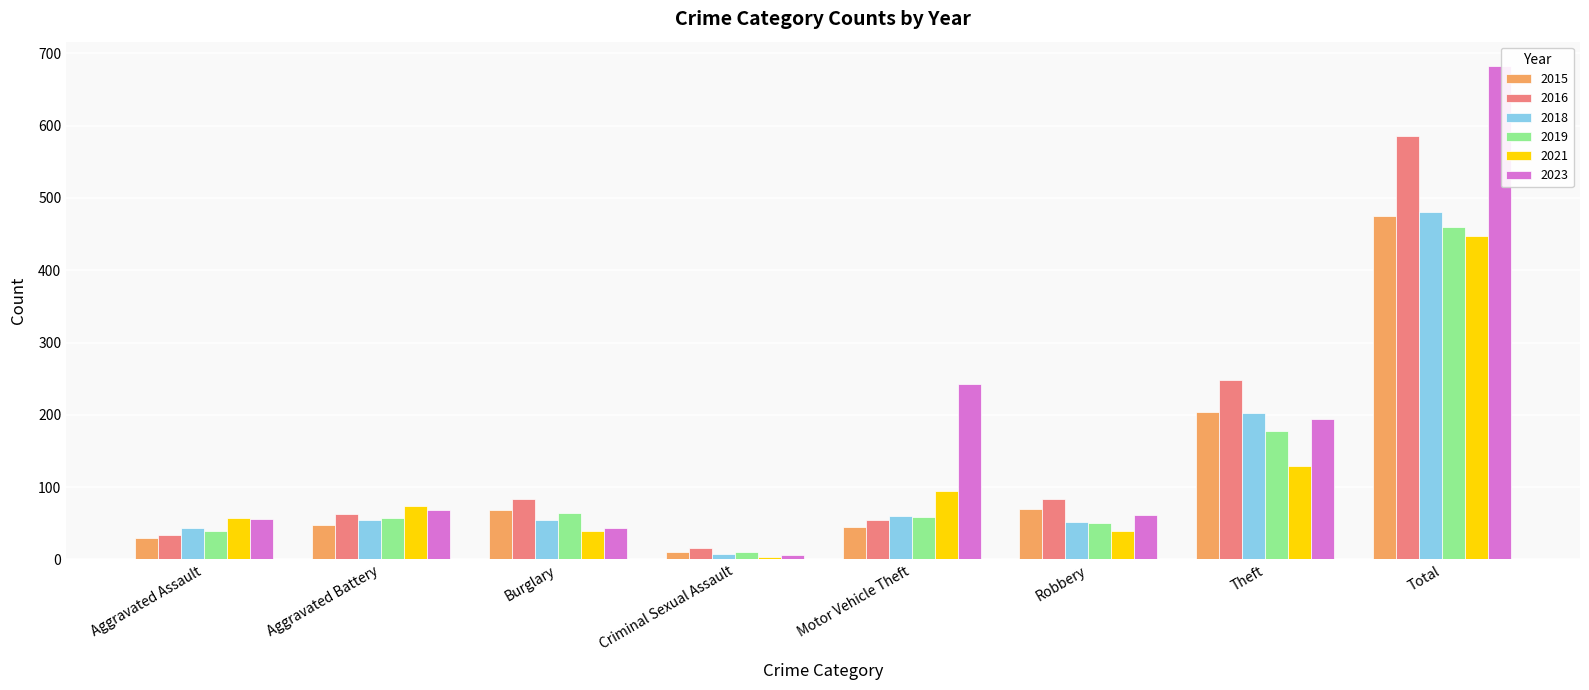

The value of 2015 at Burglary is 120. True or false?

False